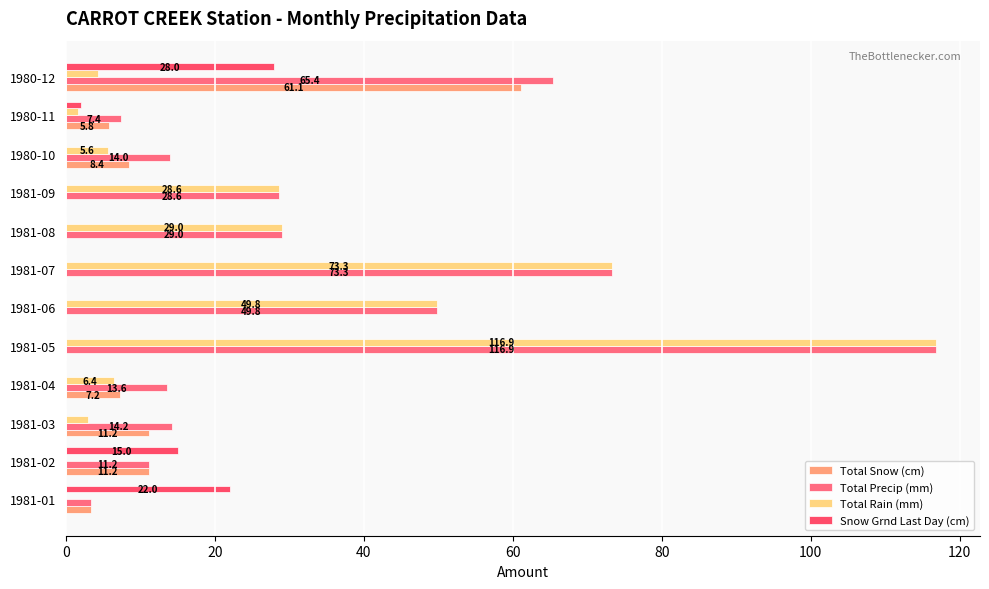

What is the value of the Total Precip (mm) bar at the 5th from the left?

116.9